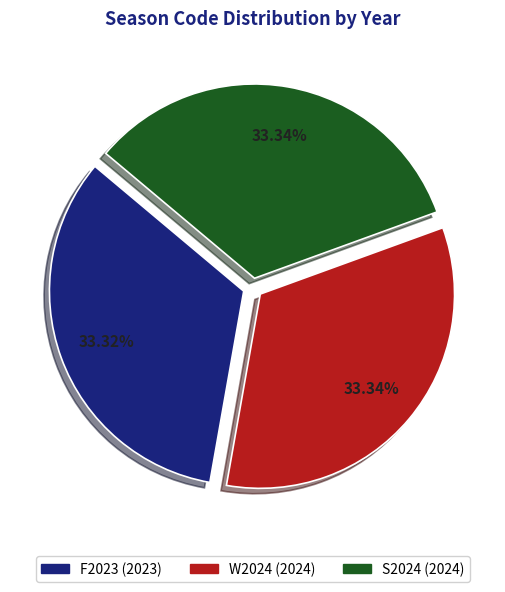

Is there a majority slice in this chart?

No